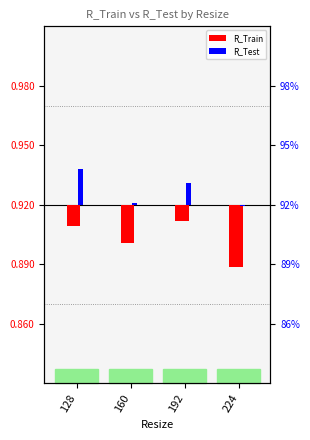

List the series in order of their peak value, lowest first.

R_Train, R_Test